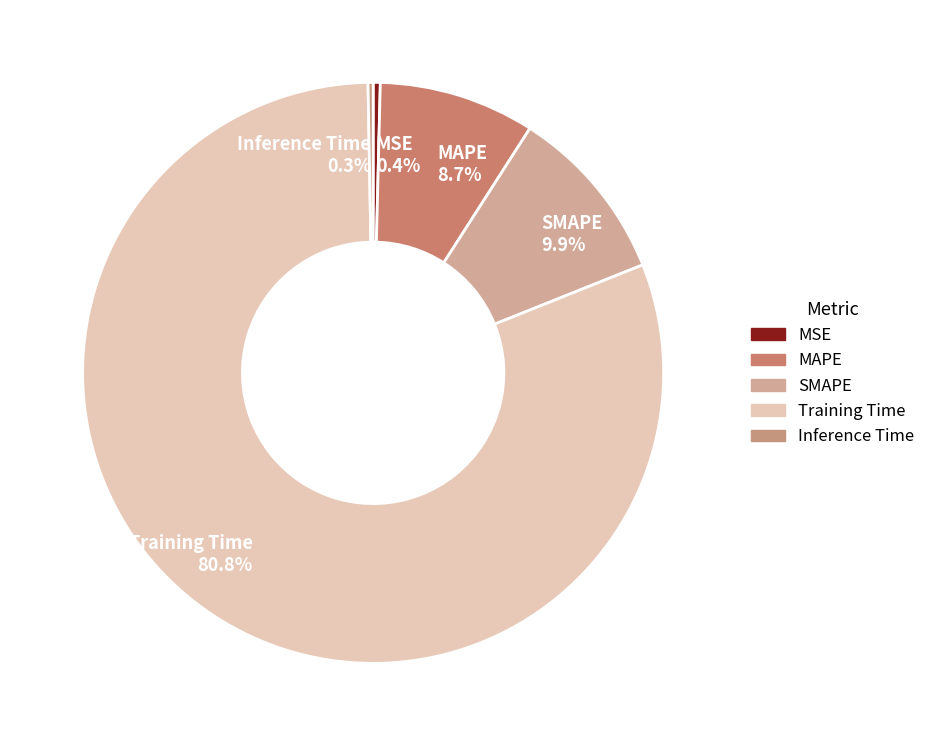

The Inference Time slice represents 0% of the pie. True or false?

True